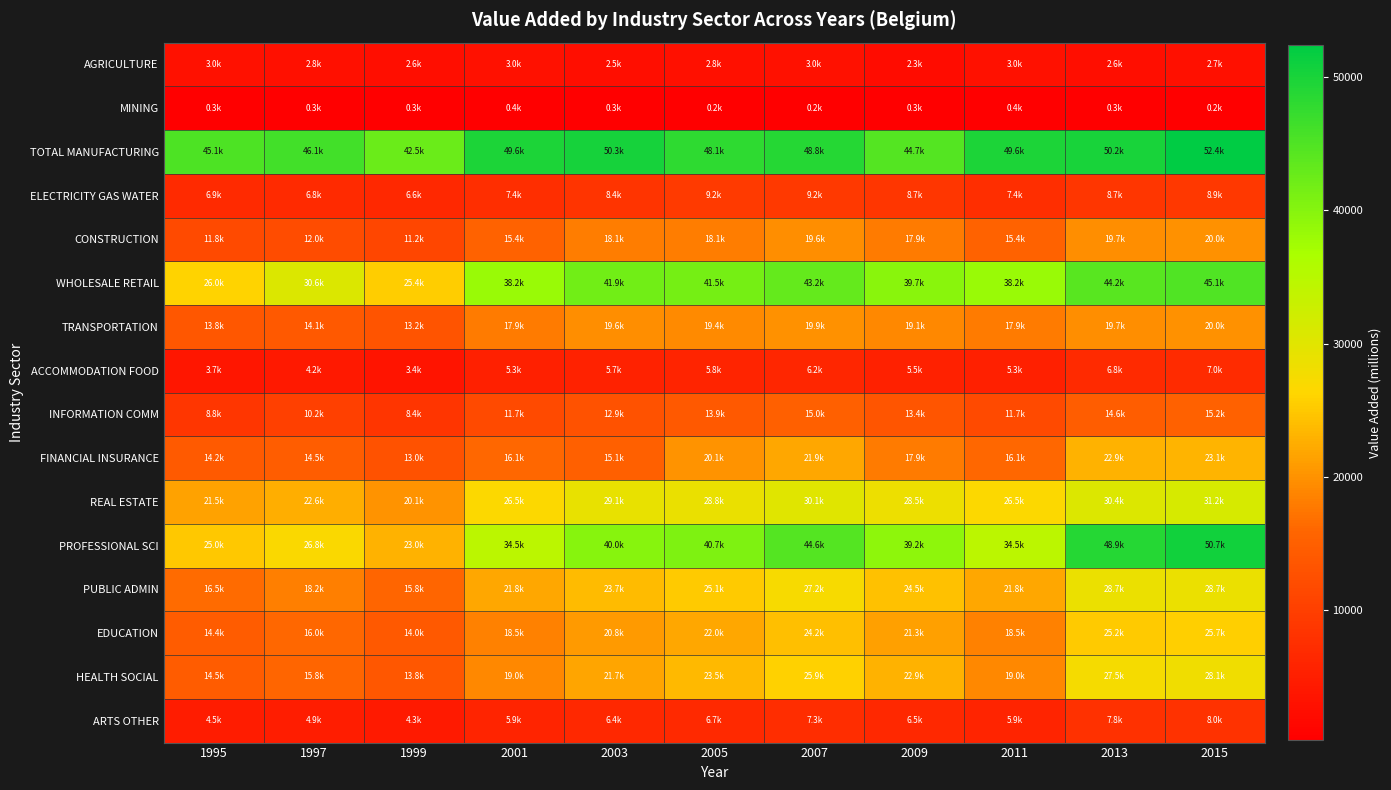

List the series in order of their peak value, lowest first.

MINING, AGRICULTURE, ACCOMMODATION FOOD, ARTS OTHER, ELECTRICITY GAS WATER, INFORMATION COMM, CONSTRUCTION, TRANSPORTATION, FINANCIAL INSURANCE, EDUCATION, HEALTH SOCIAL, PUBLIC ADMIN, REAL ESTATE, WHOLESALE RETAIL, PROFESSIONAL SCI, TOTAL MANUFACTURING